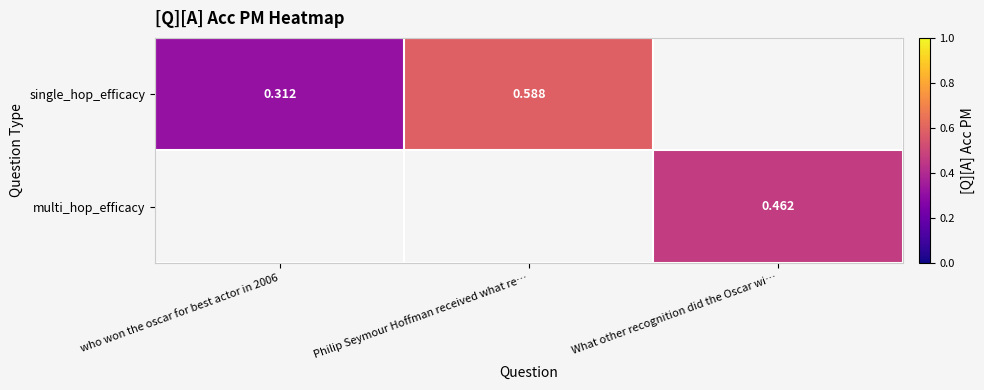

How many positive values does the multi_hop_efficacy series have?

1